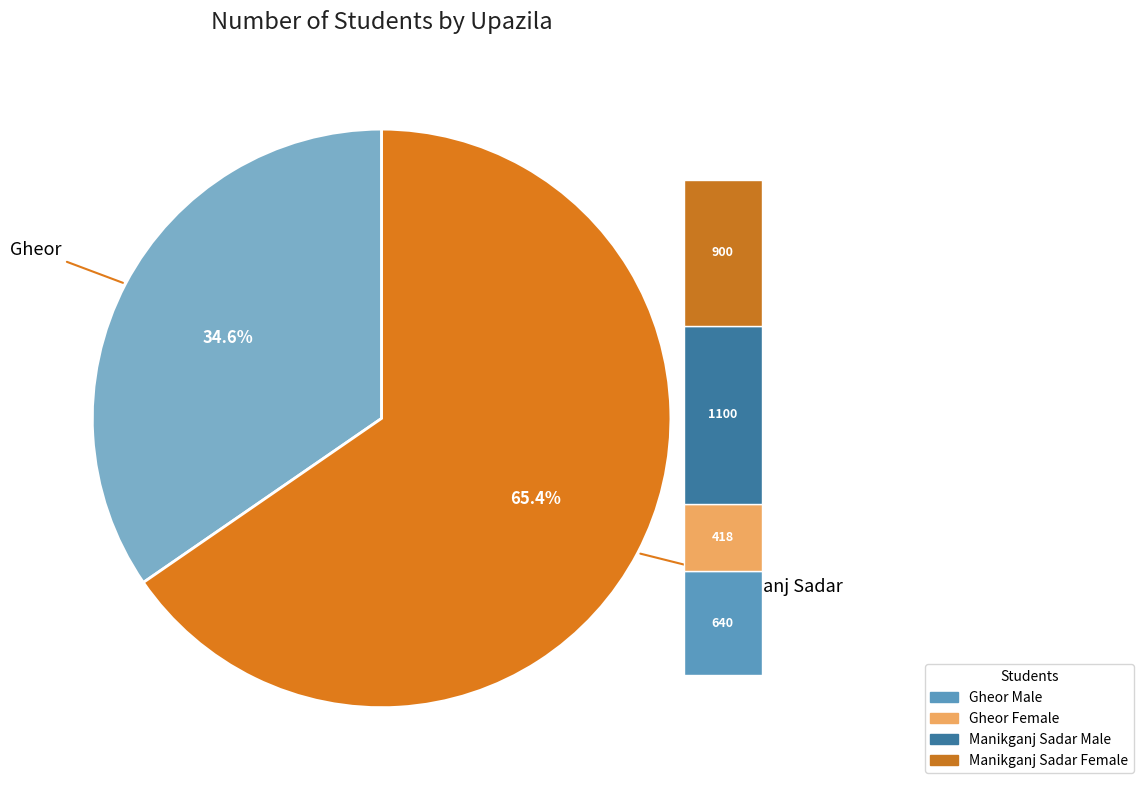

To the nearest percent, what is the average slice percentage?

50%